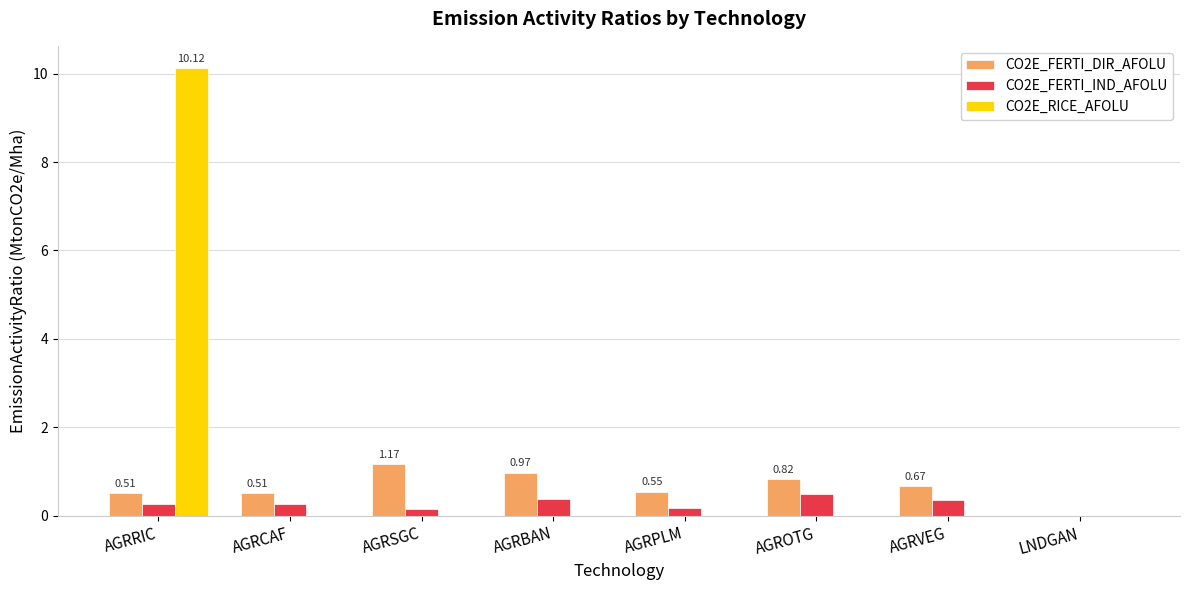

Which series has the largest total across all categories?

CO2E_RICE_AFOLU